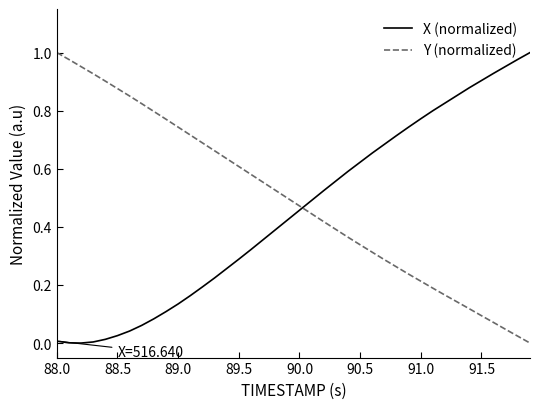

What is the sum of all X (normalized) values?

18.0